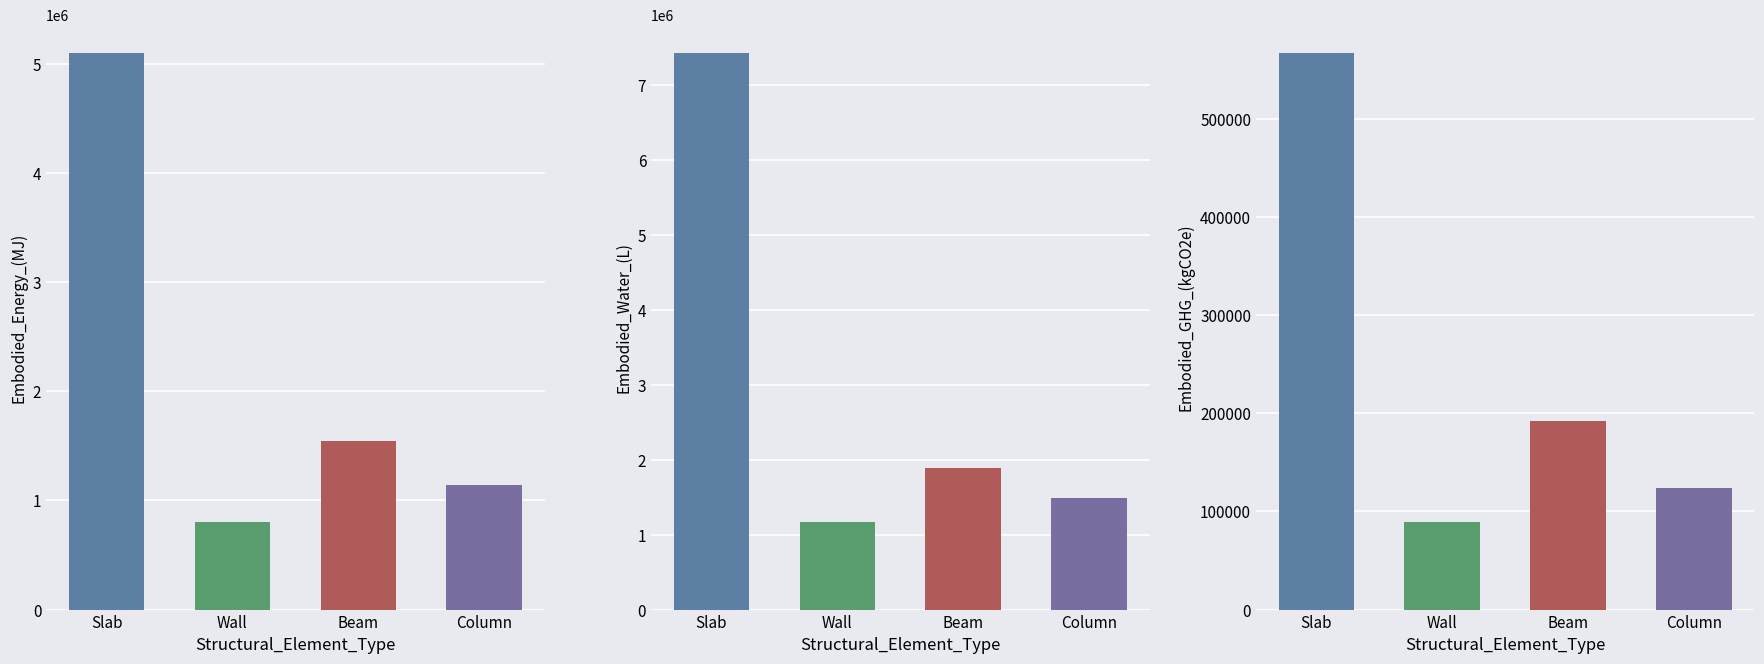

What is the total value across all series at Column?

2750555.5